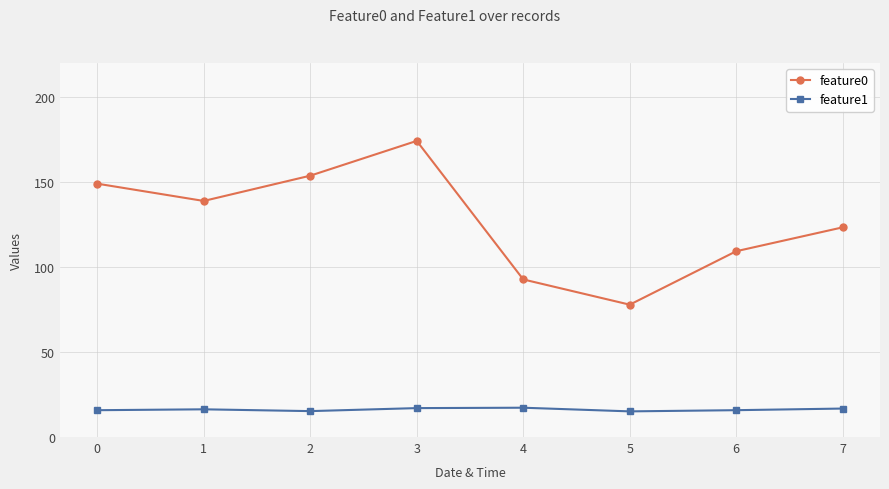

What is the total value across all series at 7?

140.1